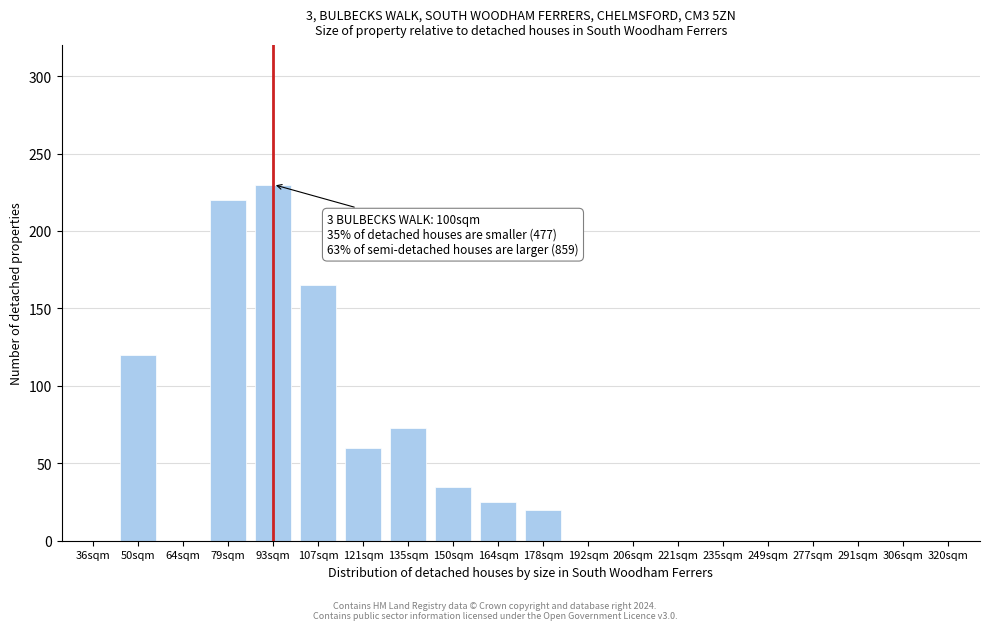

Reading left to right, transcribe all the data shown in this chart.

36sqm=0	50sqm=120	64sqm=0	79sqm=220	93sqm=230	107sqm=165	121sqm=60	135sqm=73	150sqm=35	164sqm=25	178sqm=20	192sqm=0	206sqm=0	221sqm=0	235sqm=0	249sqm=0	277sqm=0	291sqm=0	306sqm=0	320sqm=0